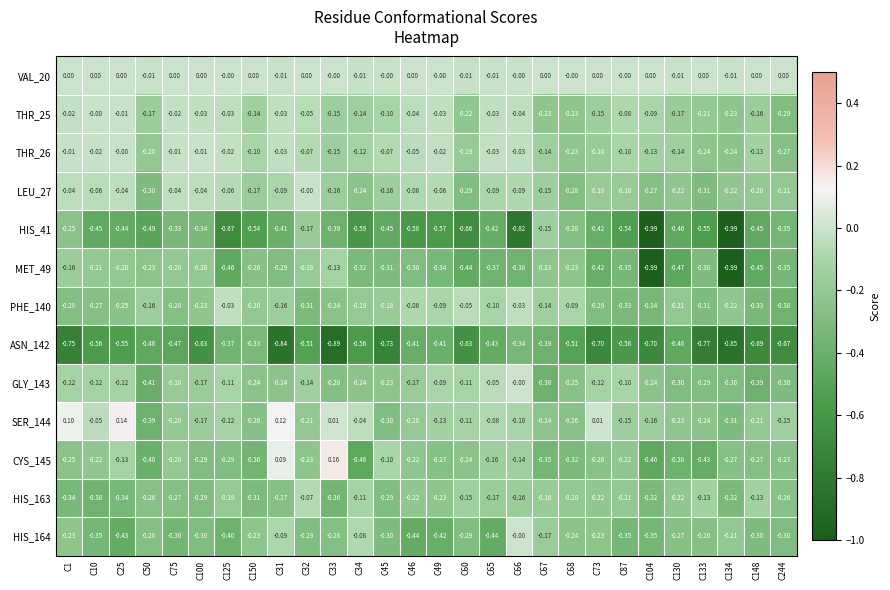

Is the value of SER_144 at C125 greater than the value of HIS_163 at C148?

Yes